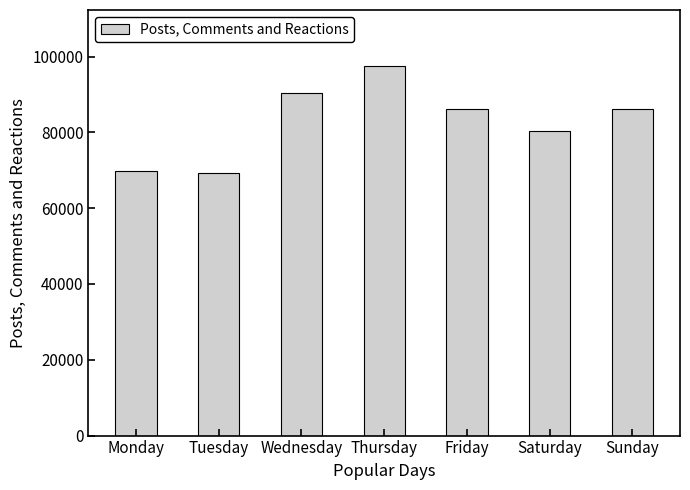

Between Friday and Thursday, which is larger?

Thursday